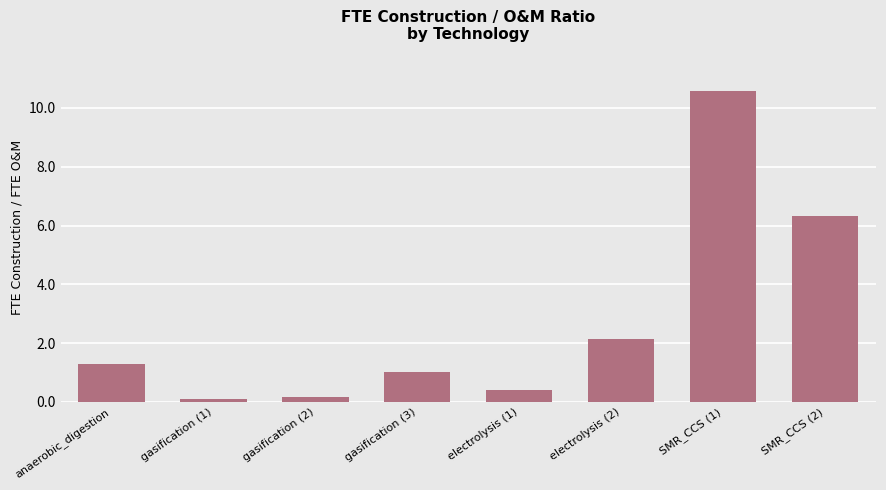

Where is the data nearest to the value 5?

SMR_CCS (2)